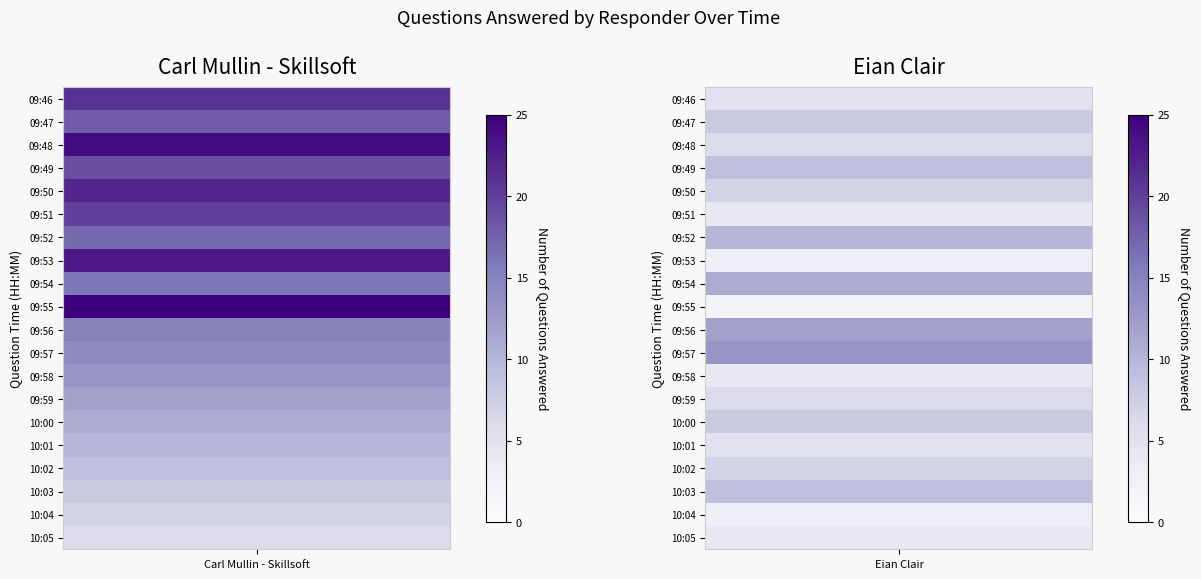

Rank the series by their average value, from highest to lowest.

Carl Mullin - Skillsoft, Eian Clair